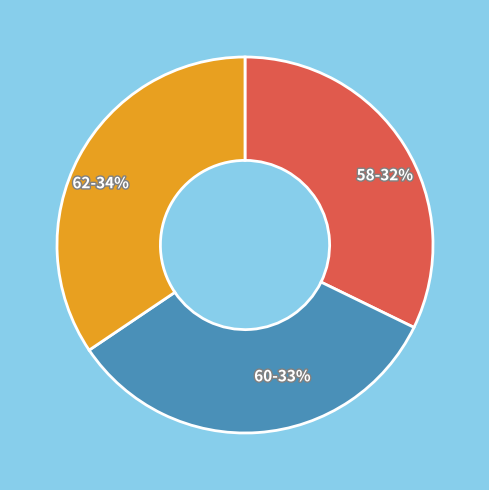

Is there any slice that represents more than half of the pie?

No